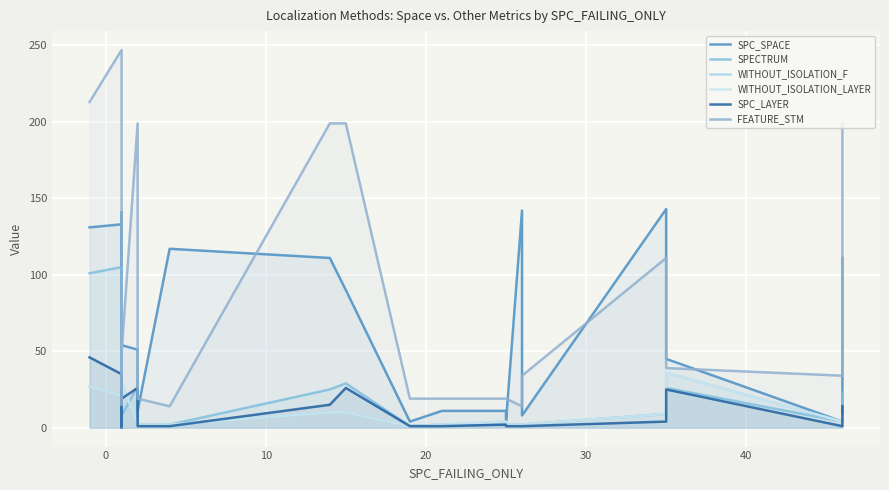

Reading left to right, list all the values displayed in this chart.

SPC_SPACE: 131	133	4	0	8	141	0	7	45	54	51	11	117	111	90	4	11	11	4	142	8	143	45	4	111
SPECTRUM: 101	105	1	1	3	2	4	2	3	8	27	2	2	25	29	1	2	2	2	2	2	9	26	4	23
WITHOUT_ISOLATION_F: 27	21	1	1	2	2	4	2	8	29	3	2	2	10	10	1	2	4	2	2	2	9	36	4	8
WITHOUT_ISOLATION_LAYER: 27	21	1	1	2	2	4	2	8	29	3	2	2	10	10	1	2	4	2	2	2	9	36	4	8
SPC_LAYER: 46	35	1	1	1	2	4	1	25	19	26	1	1	15	26	1	1	2	1	1	1	4	25	1	14
FEATURE_STM: 213	247	34	39	34	15	39	34	39	49	199	19	14	199	199	19	19	19	19	14	34	111	39	34	199